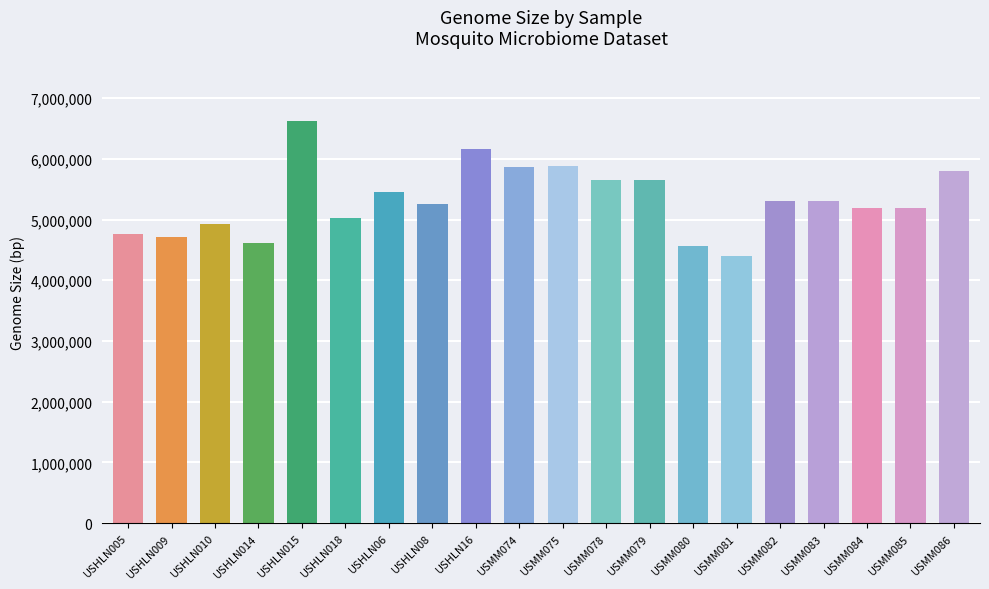

What is the ratio of the value at USHLN015 to the value at USMM083?

1.2